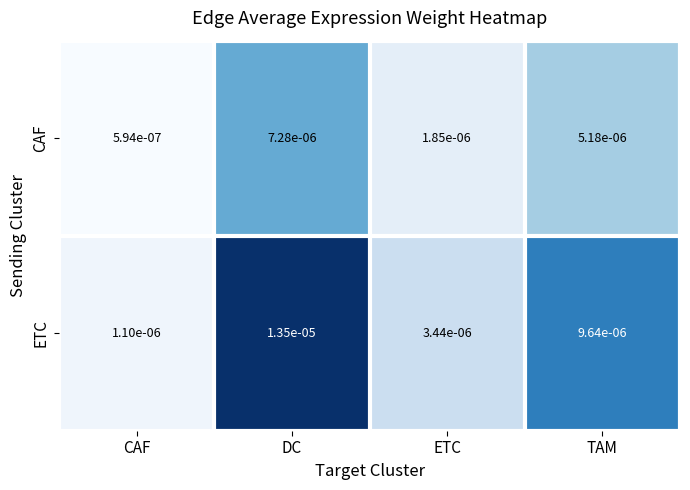

Where is CAF nearest to the value 0?

CAF